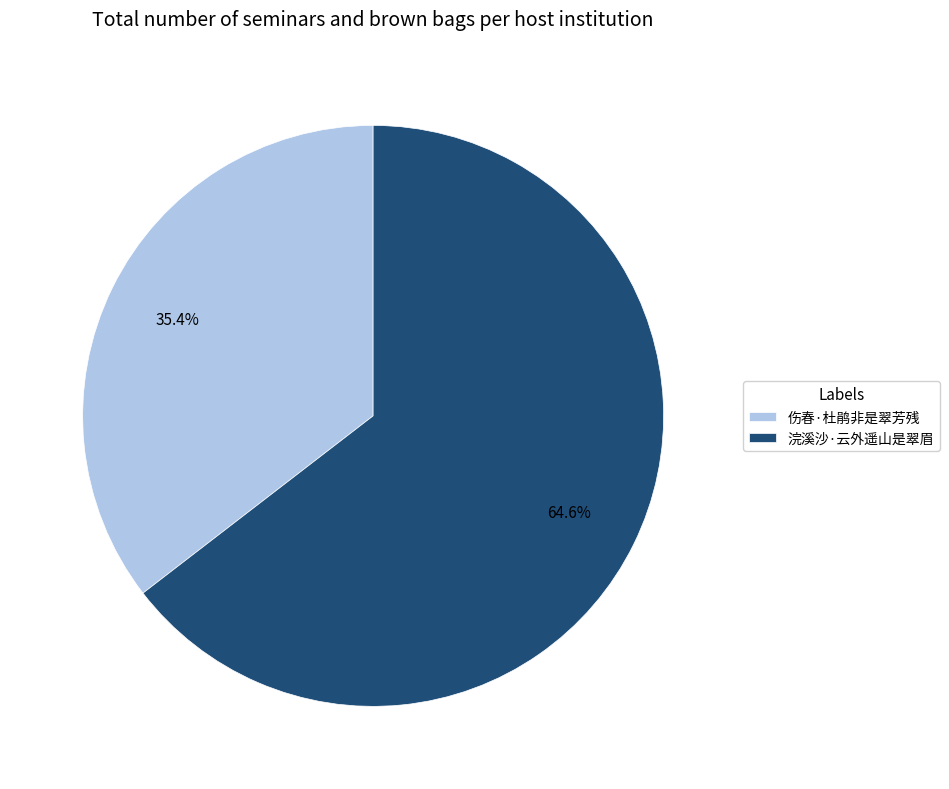

To the nearest percent, what is the combined percentage of 伤春·杜鹃非是翠芳残 and 浣溪沙·云外遥山是翠眉?

100%